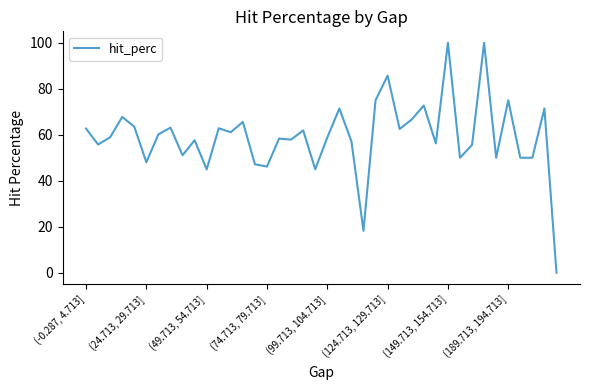

What is the maximum value shown in the chart?

100.0